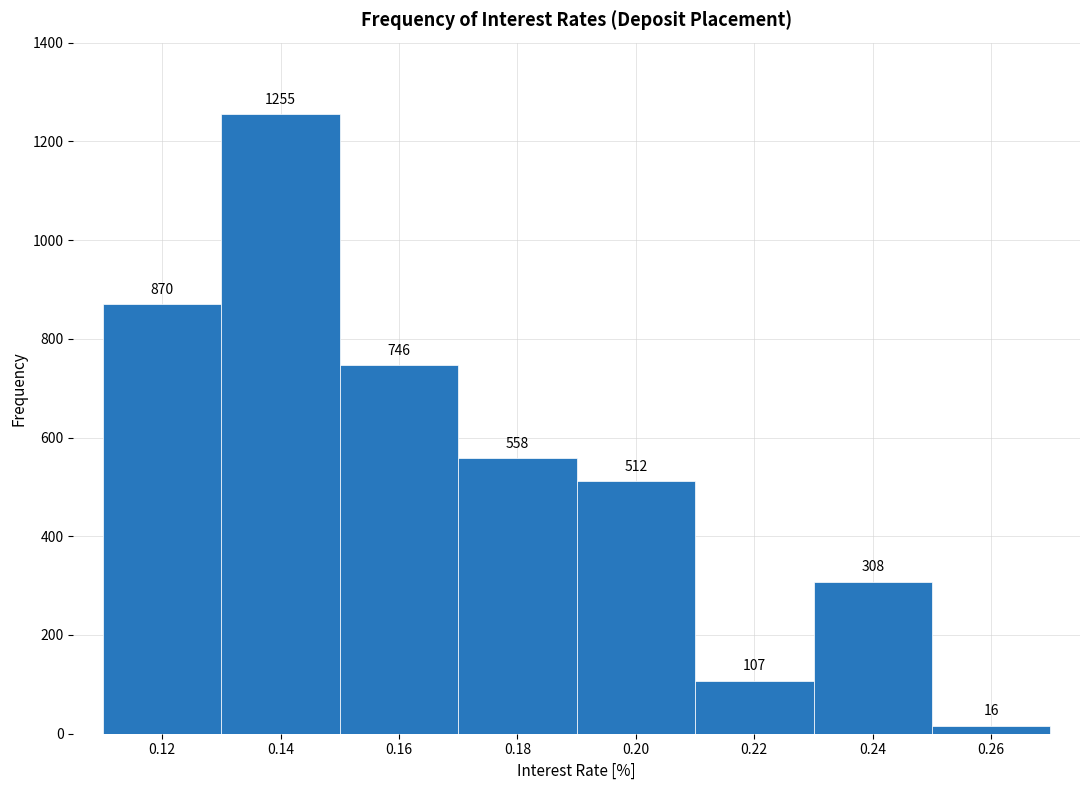

Reading left to right, transcribe this chart: for each bar, give the range it covers on the x-axis and its height.

0.11 to 0.13: 870
0.13 to 0.15: 1255
0.15 to 0.17: 746
0.17 to 0.19: 558
0.19 to 0.21: 512
0.21 to 0.23: 107
0.23 to 0.25: 308
0.25 to 0.27: 16